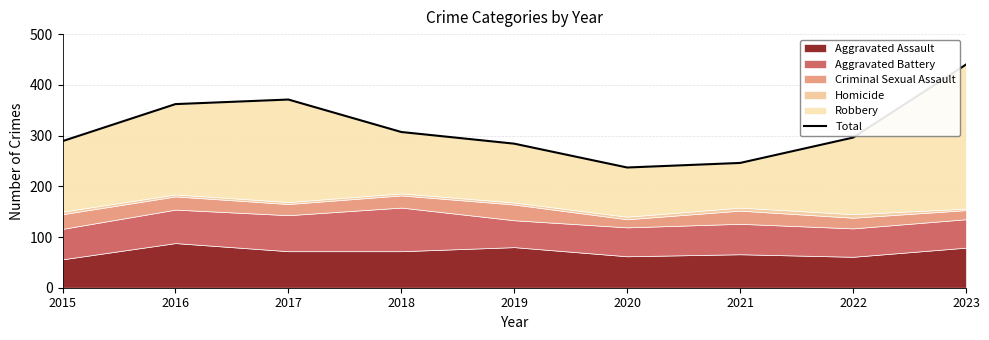

What is the ratio of the value at 2023 to the value at 2021?

1.8